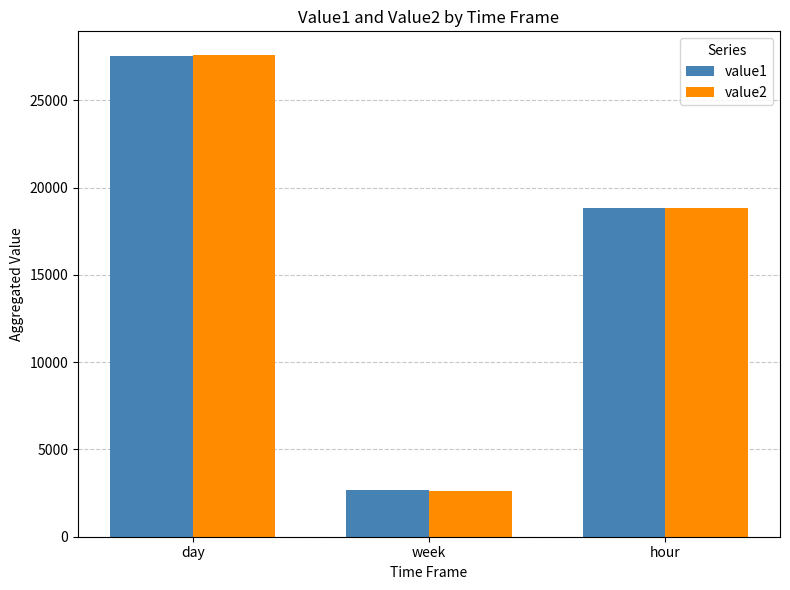

How many bars are there in each group?

2